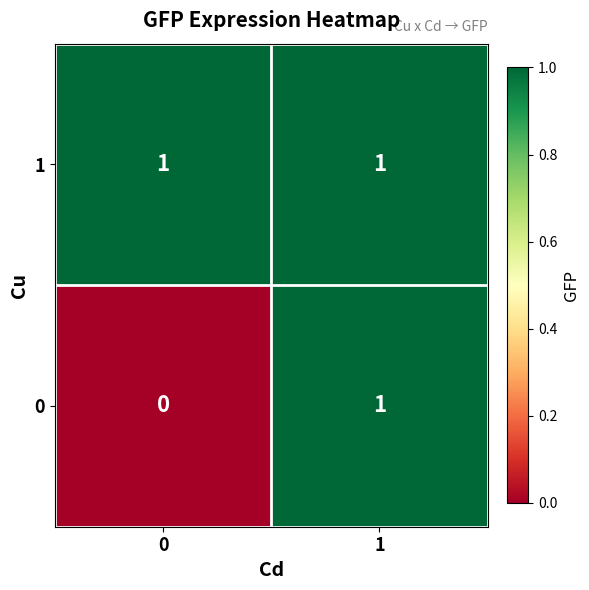

The 0 series shows 0 at 0. True or false?

True